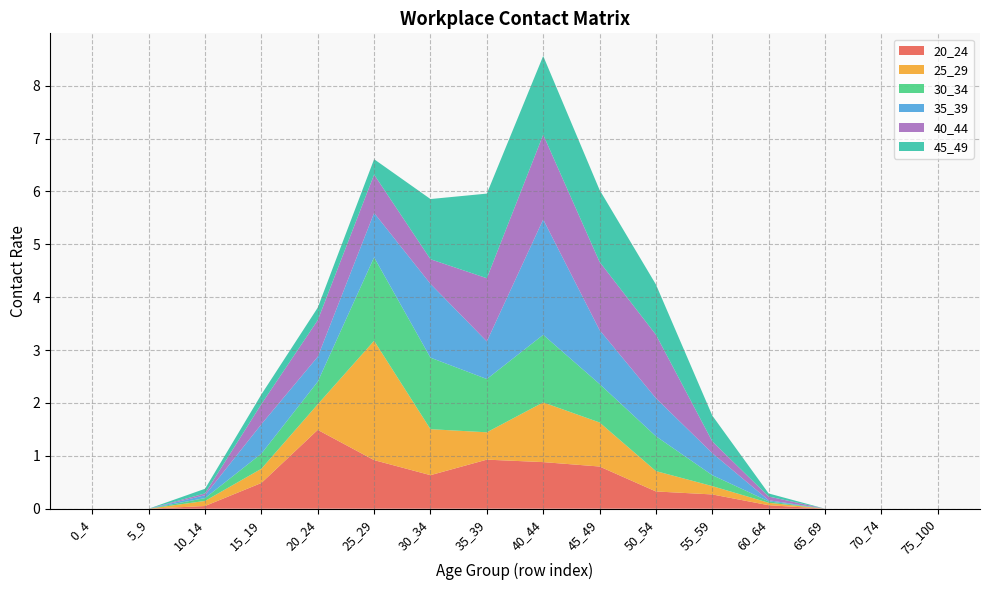

Reading left to right, what are all the values shown in this chart?

20_24: 0_4=0.0	5_9=0.0	10_14=0.1	15_19=0.5	20_24=1.5	25_29=0.9	30_34=0.6	35_39=0.9	40_44=0.9	45_49=0.8	50_54=0.3	55_59=0.3	60_64=0.1	65_69=0.0	70_74=0.0	75_100=0.0
25_29: 0_4=0.0	5_9=0.0	10_14=0.1	15_19=0.3	20_24=0.5	25_29=2.3	30_34=0.9	35_39=0.5	40_44=1.1	45_49=0.8	50_54=0.4	55_59=0.2	60_64=0.0	65_69=0.0	70_74=0.0	75_100=0.0
30_34: 0_4=0.0	5_9=0.0	10_14=0.1	15_19=0.3	20_24=0.4	25_29=1.6	30_34=1.4	35_39=1.0	40_44=1.3	45_49=0.7	50_54=0.7	55_59=0.2	60_64=0.0	65_69=0.0	70_74=0.0	75_100=0.0
35_39: 0_4=0.0	5_9=0.0	10_14=0.1	15_19=0.6	20_24=0.5	25_29=0.8	30_34=1.4	35_39=0.7	40_44=2.2	45_49=1.0	50_54=0.7	55_59=0.4	60_64=0.0	65_69=0.0	70_74=0.0	75_100=0.0
40_44: 0_4=0.0	5_9=0.0	10_14=0.0	15_19=0.4	20_24=0.7	25_29=0.7	30_34=0.5	35_39=1.2	40_44=1.6	45_49=1.3	50_54=1.2	55_59=0.2	60_64=0.1	65_69=0.0	70_74=0.0	75_100=0.0
45_49: 0_4=0.0	5_9=0.0	10_14=0.1	15_19=0.2	20_24=0.2	25_29=0.3	30_34=1.1	35_39=1.6	40_44=1.5	45_49=1.4	50_54=0.9	55_59=0.5	60_64=0.1	65_69=0.0	70_74=0.0	75_100=0.0